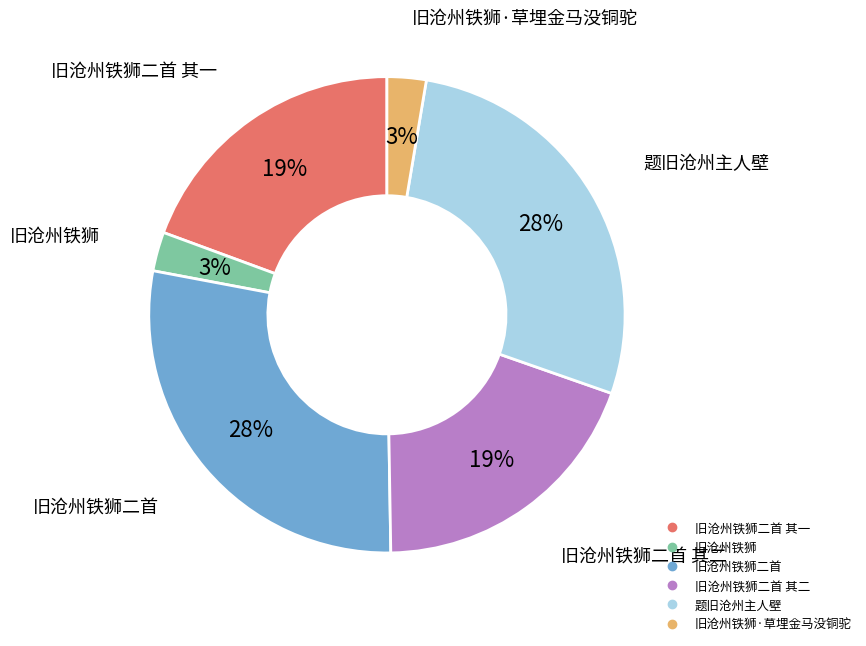

Count the number of slices in the pie.

6